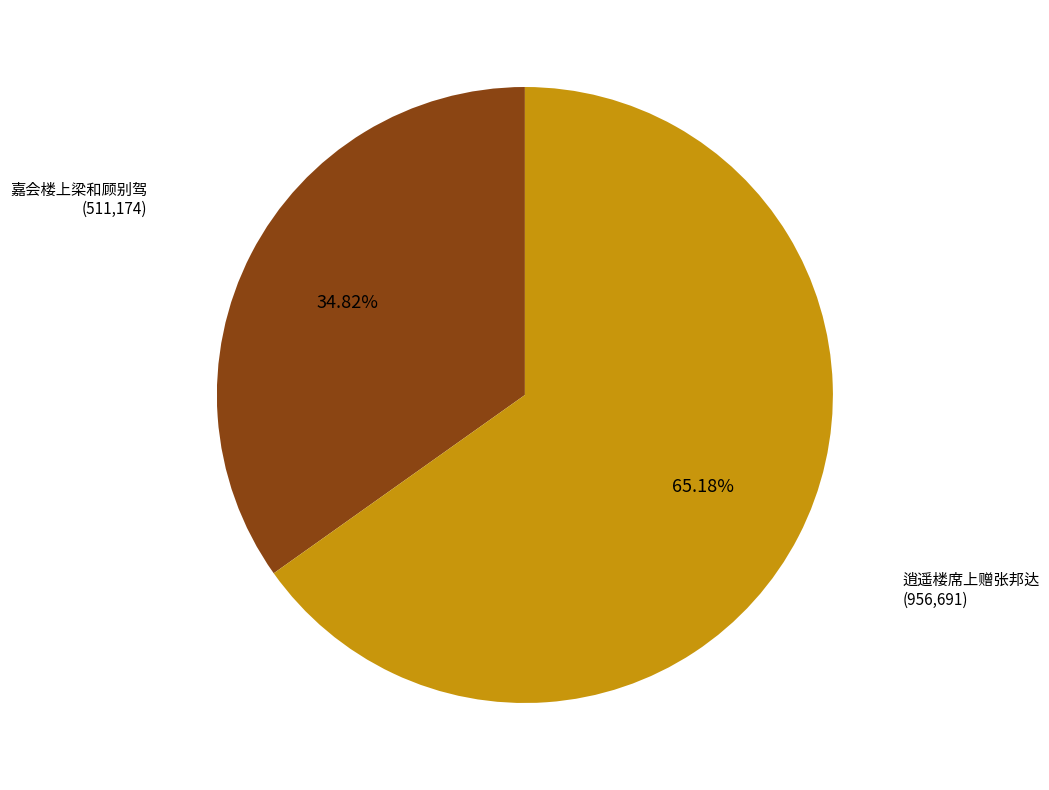

Is there any slice that represents more than half of the pie?

Yes